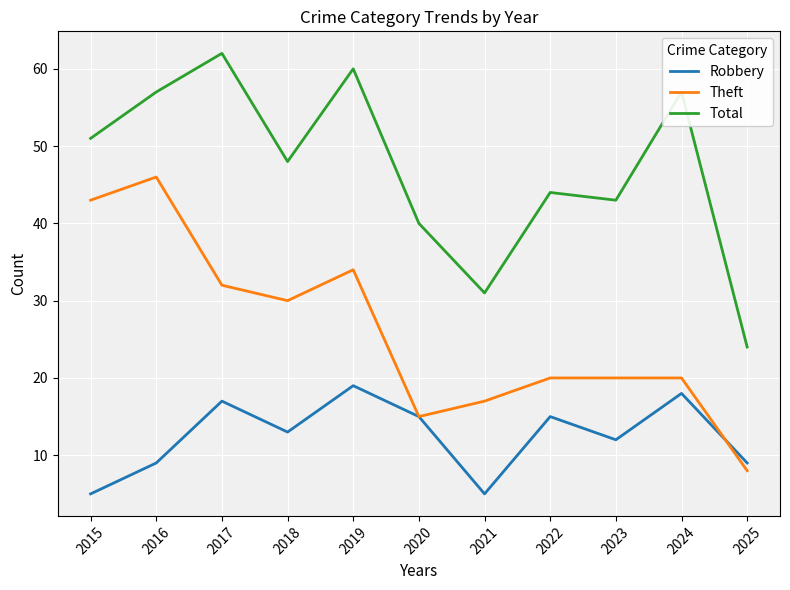

At how many categories does at least one series exceed 35?

9